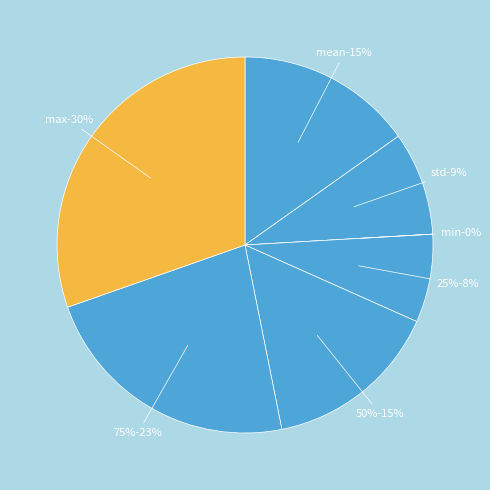

What percentage is the 75% slice, to the nearest percent?

23%